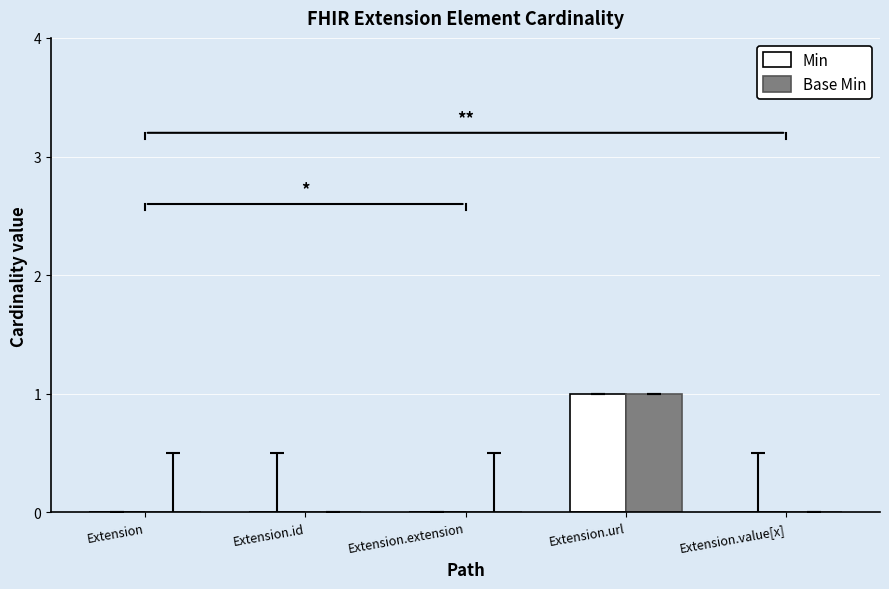

Which category has the highest value across all series?

Extension.url